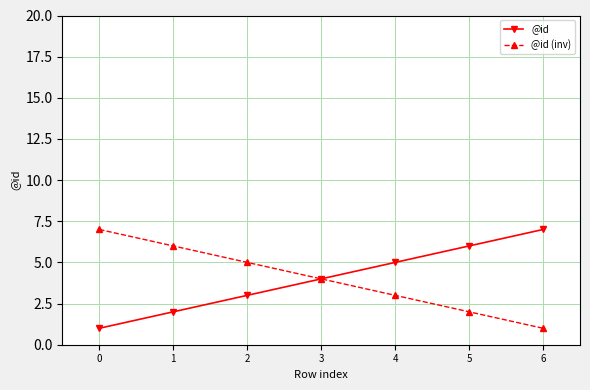

Reading left to right, transcribe all the data shown in this chart.

@id: 1	2	3	4	5	6	7
@id (inv): 7	6	5	4	3	2	1